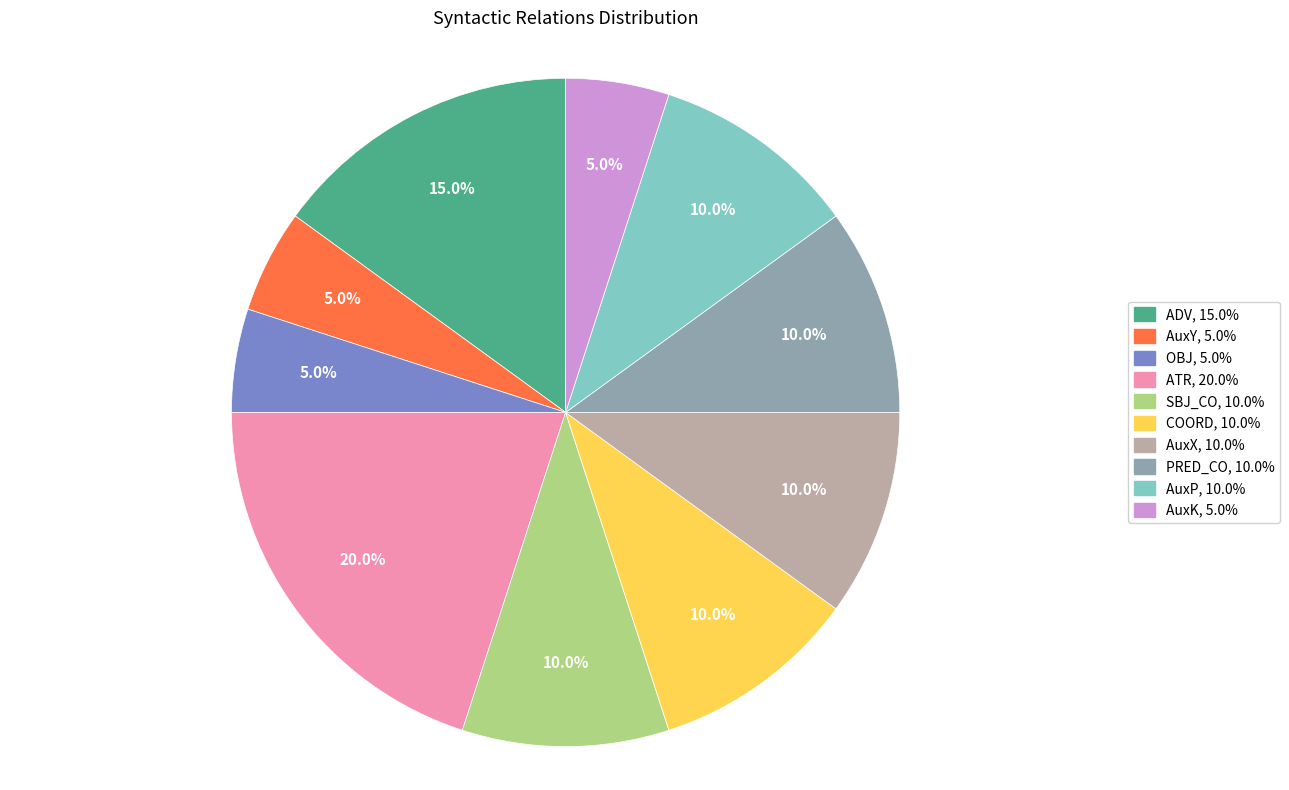

True or false: ADV accounts for 15% of the total.

True